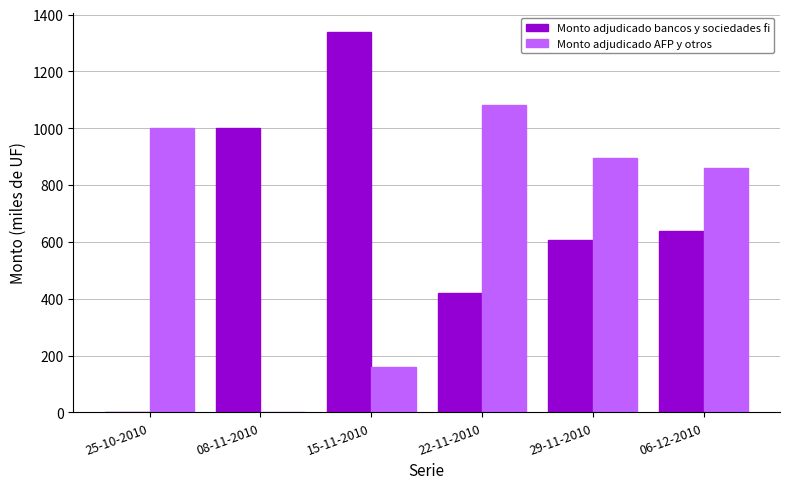

Is the value of Monto adjudicado bancos y sociedades fi at 29-11-2010 greater than the value of Monto adjudicado AFP y otros at 25-10-2010?

No